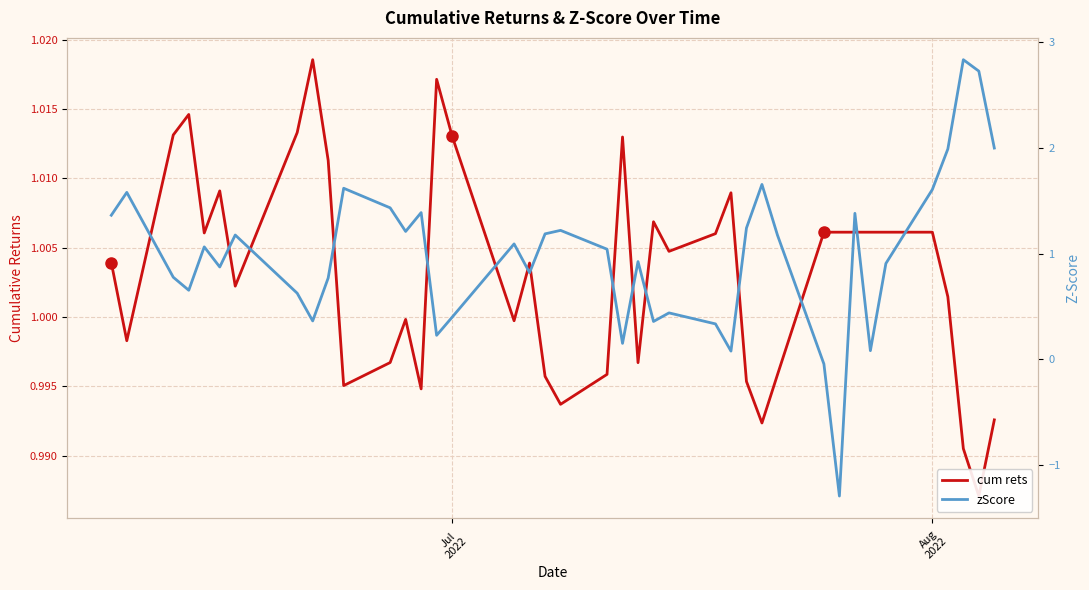

Which series has the widest spread of values?

zScore